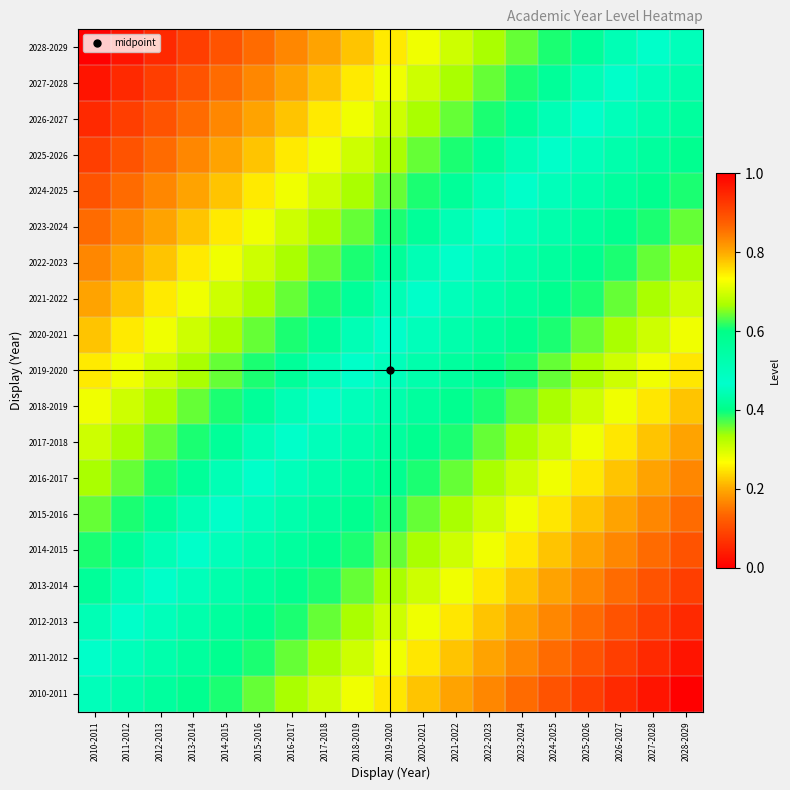

What is the total value across all series at 2024-2025?

12.1